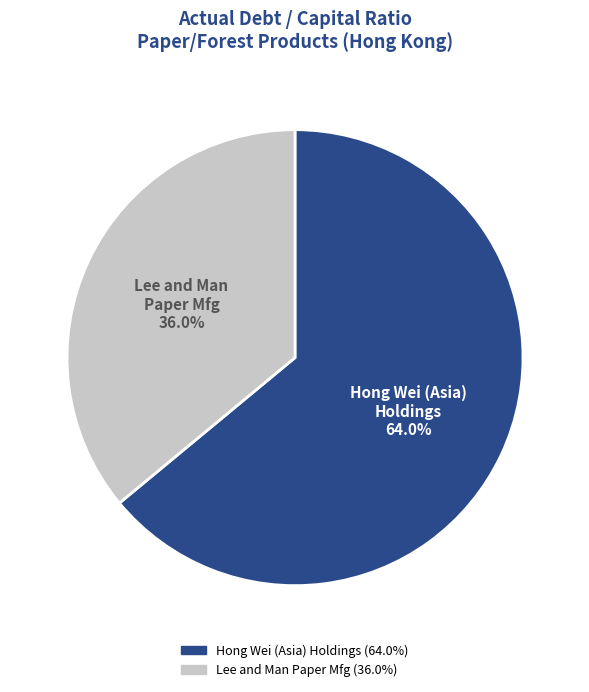

Is there a majority slice in this chart?

Yes